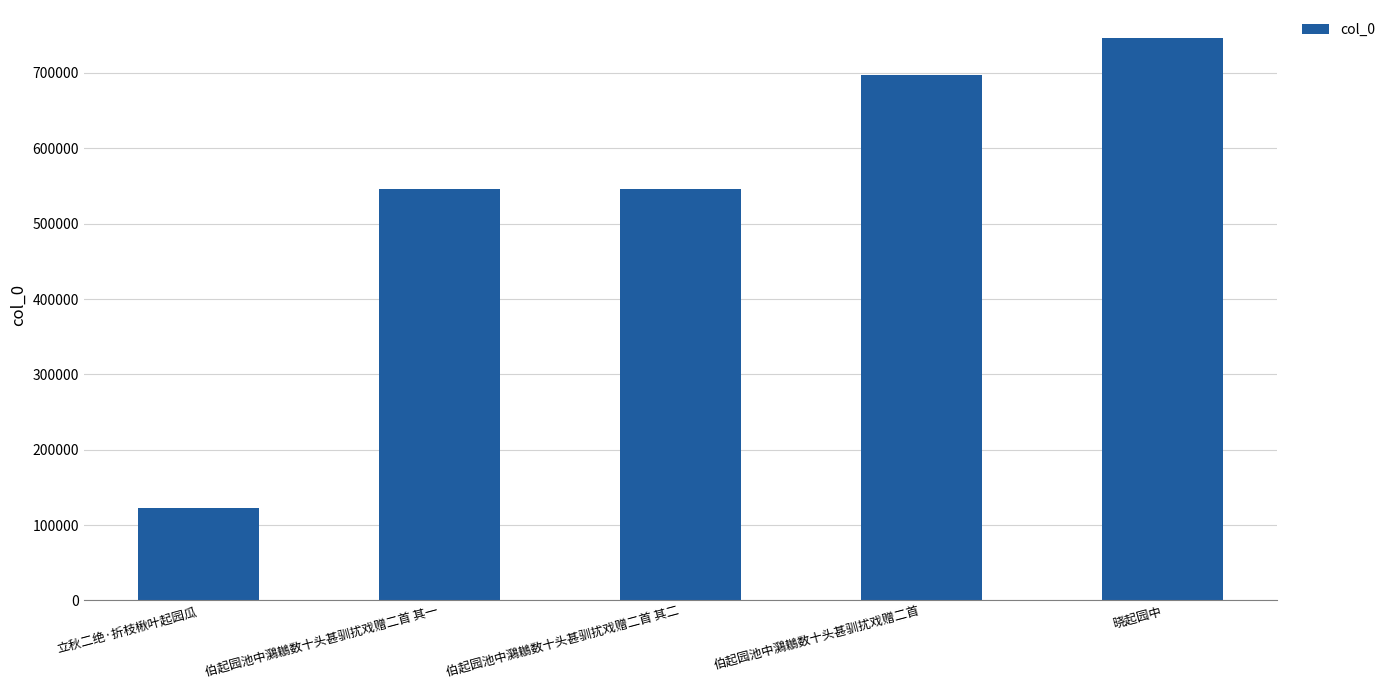

How many values are below 546260?

2